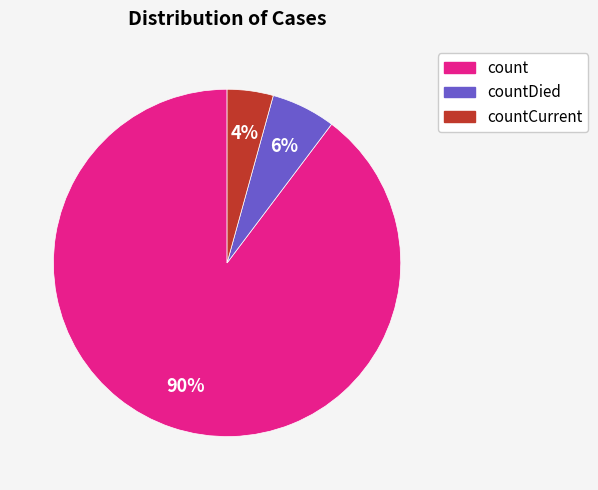

Does any single category account for the majority?

Yes